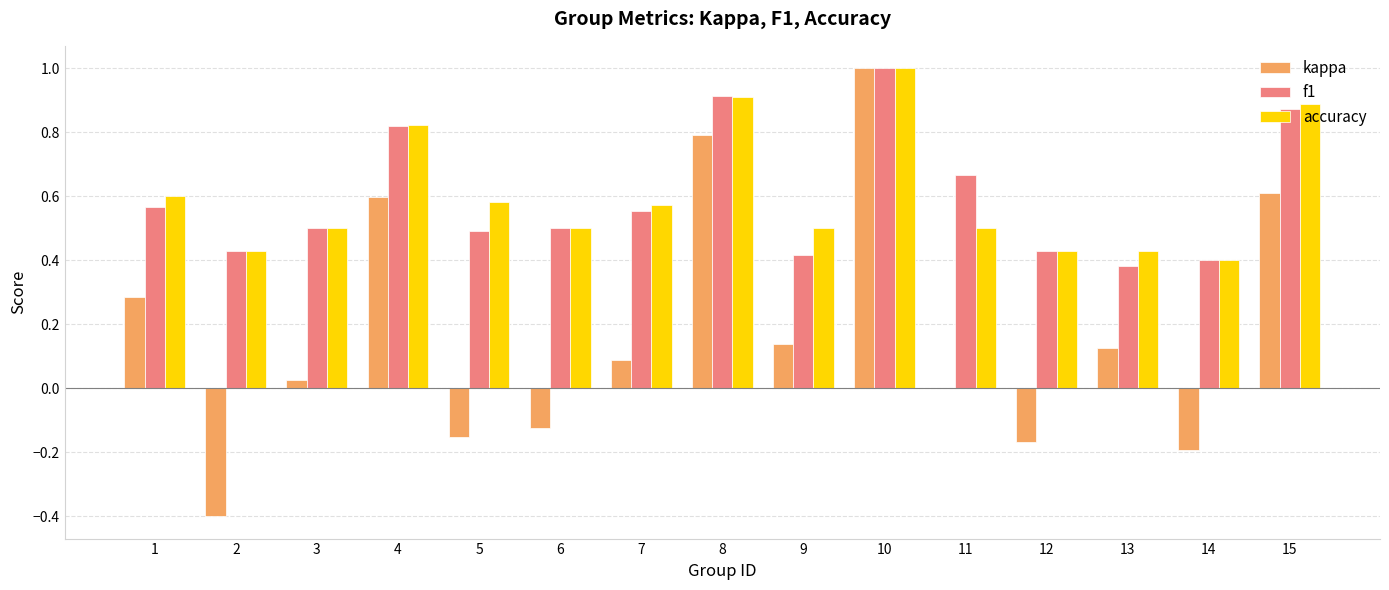

At which category does the chart reach its peak across all series?

10